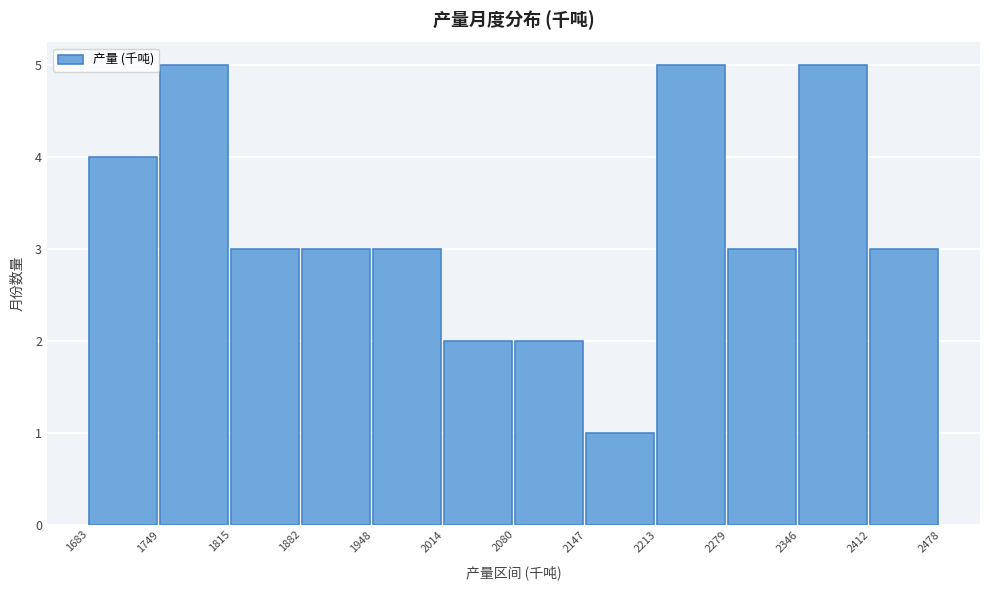

Reading left to right, list every bar in this chart as the range it spans on the x-axis followed by its height. The values are not printed on the chart, so give them approximately, as read against the axis.

1683 to 1749: 4
1749 to 1815: 5
1815 to 1882: 3
1882 to 1948: 3
1948 to 2014: 3
2014 to 2080: 2
2080 to 2147: 2
2147 to 2213: 1
2213 to 2279: 5
2279 to 2346: 3
2346 to 2412: 5
2412 to 2478: 3